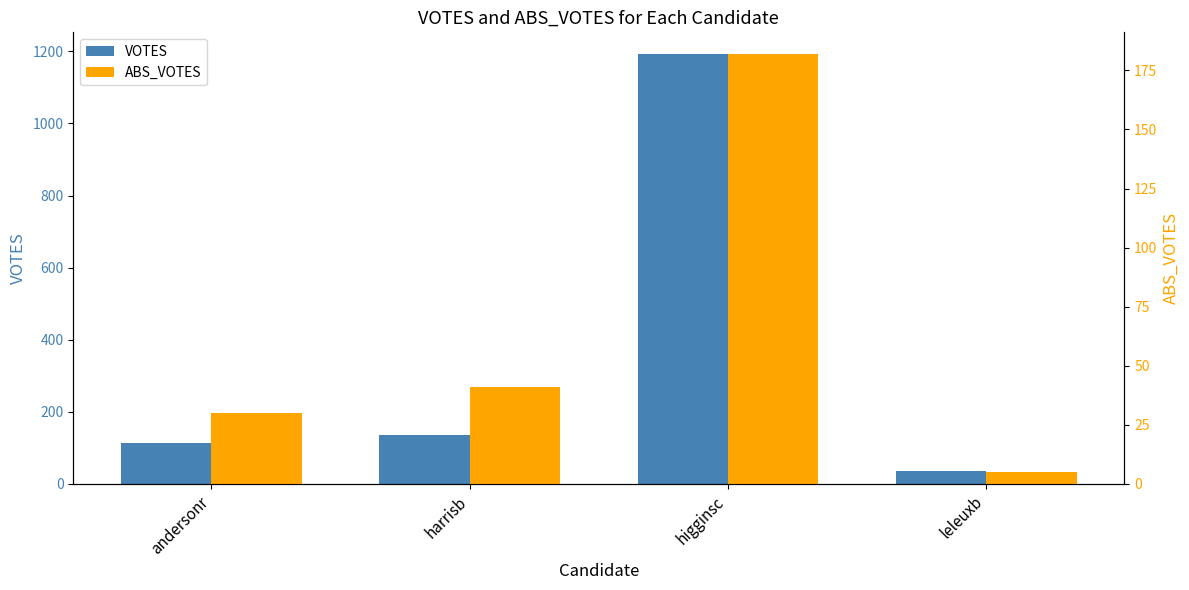

What position from the right is leleuxb?

1